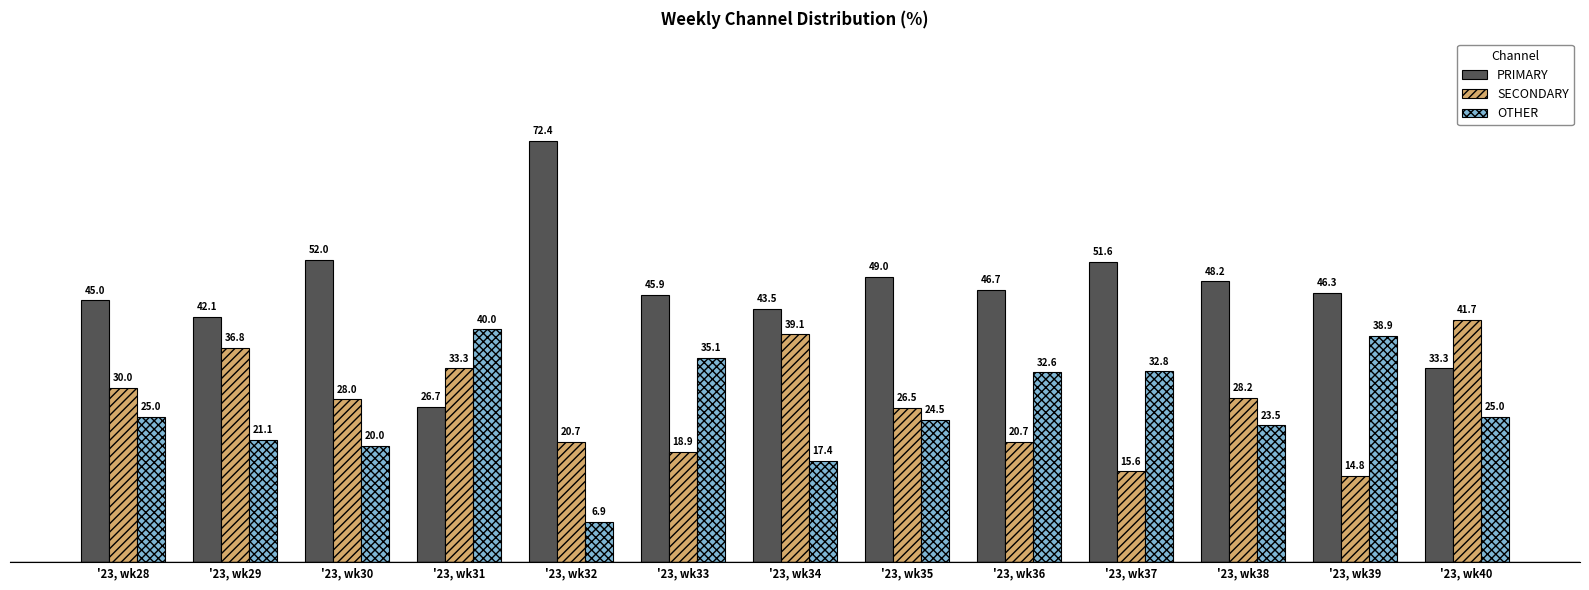

Reading left to right, what are all the values shown in this chart?

PRIMARY: 45.0	42.1	52.0	26.7	72.4	45.9	43.5	49.0	46.7	51.6	48.2	46.3	33.3
SECONDARY: 30.0	36.8	28.0	33.3	20.7	18.9	39.1	26.5	20.7	15.6	28.2	14.8	41.7
OTHER: 25.0	21.1	20.0	40.0	6.9	35.1	17.4	24.5	32.6	32.8	23.5	38.9	25.0